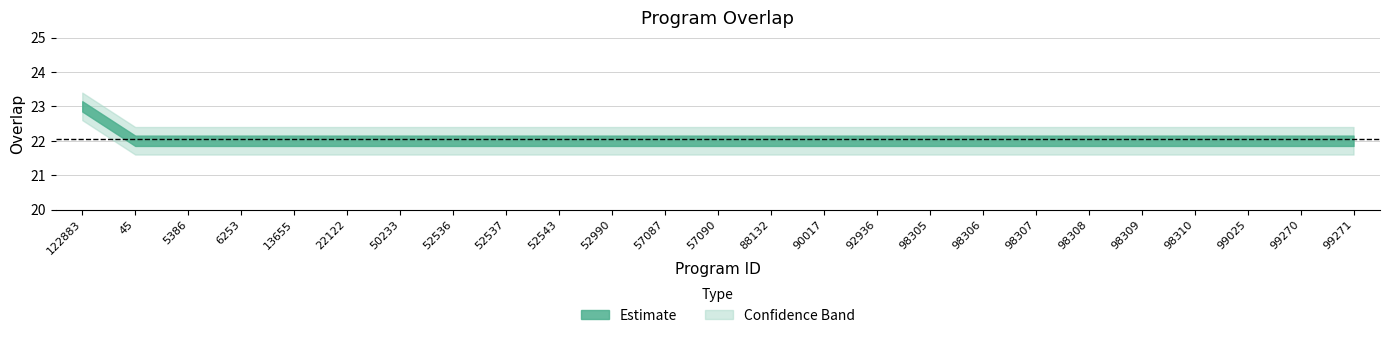

What is the label of the 20th point from the right?

22122